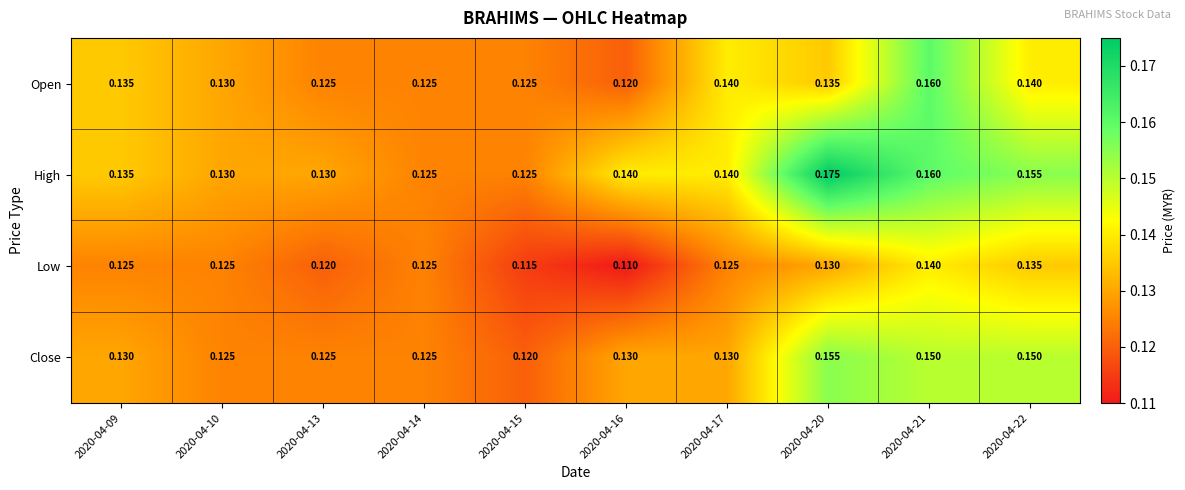

Which series changed the most between 2020-04-21 and 2020-04-22?

Open